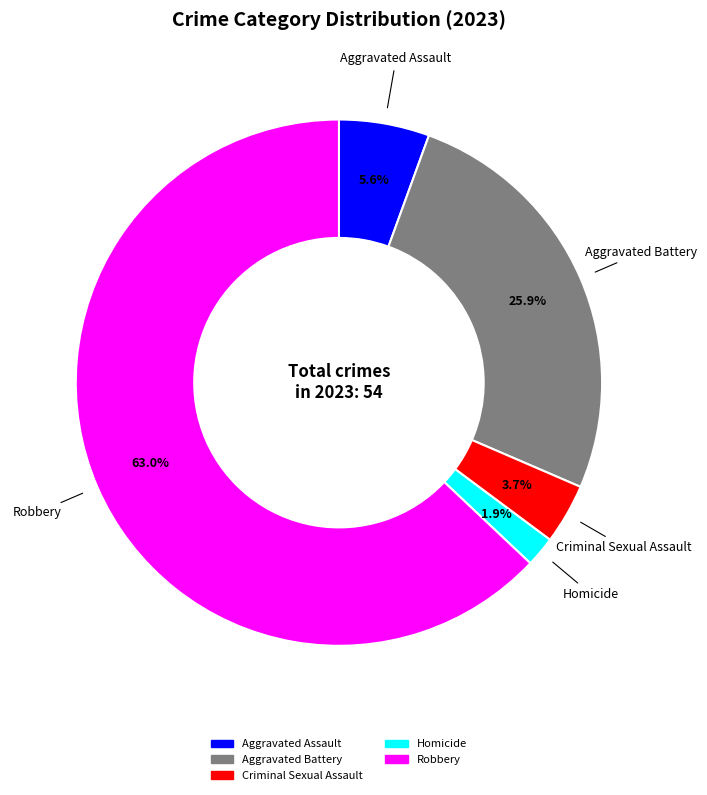

Is there any slice that represents more than half of the pie?

Yes